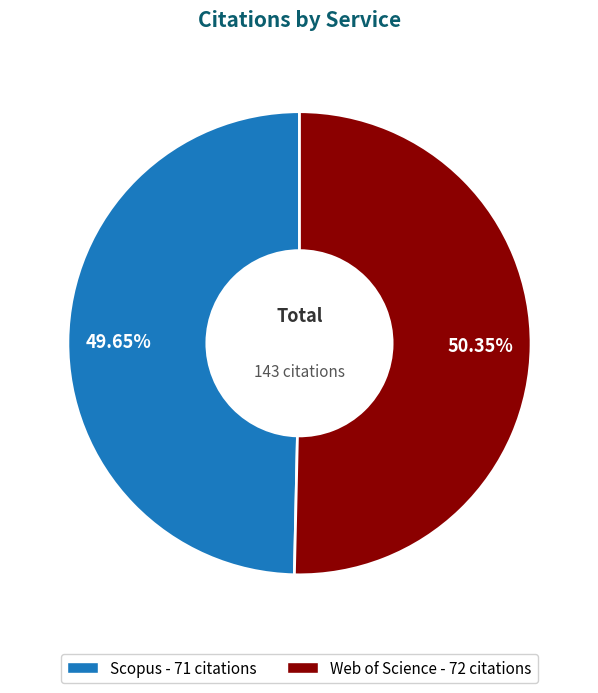

What is the ratio of the value at Web of Science to the value at Scopus?

1.0